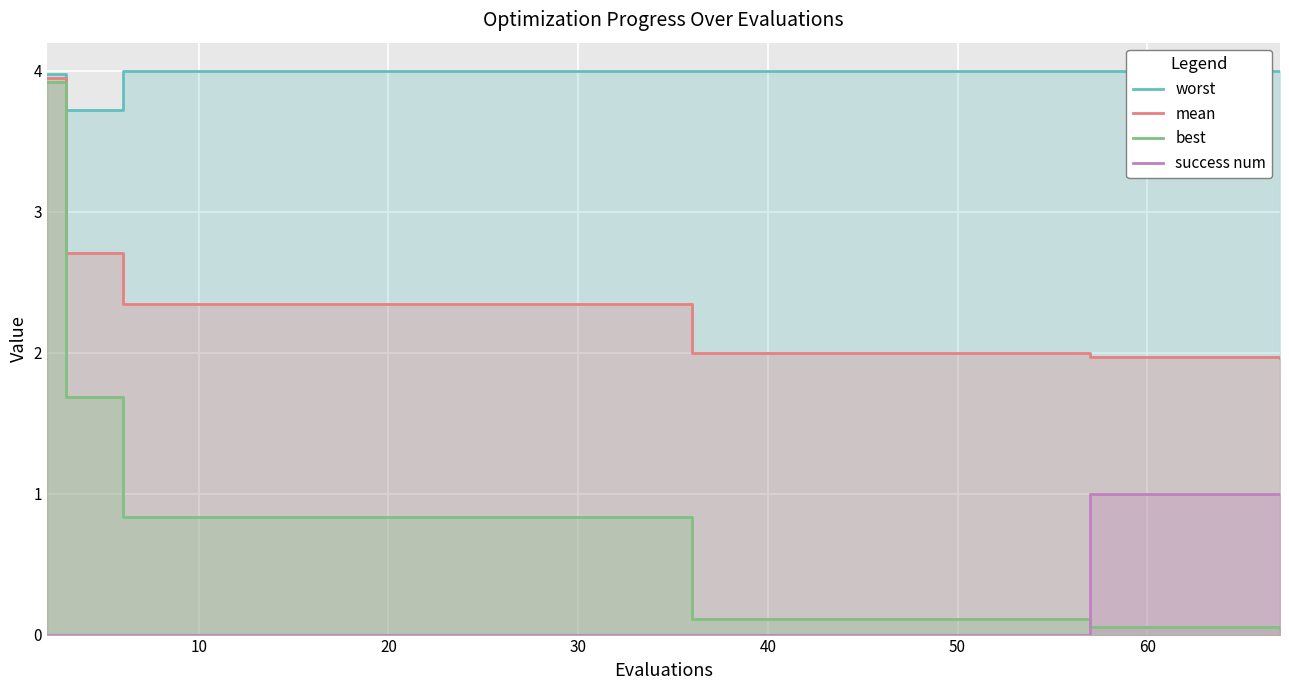

The success num series shows -1 at 10. True or false?

False